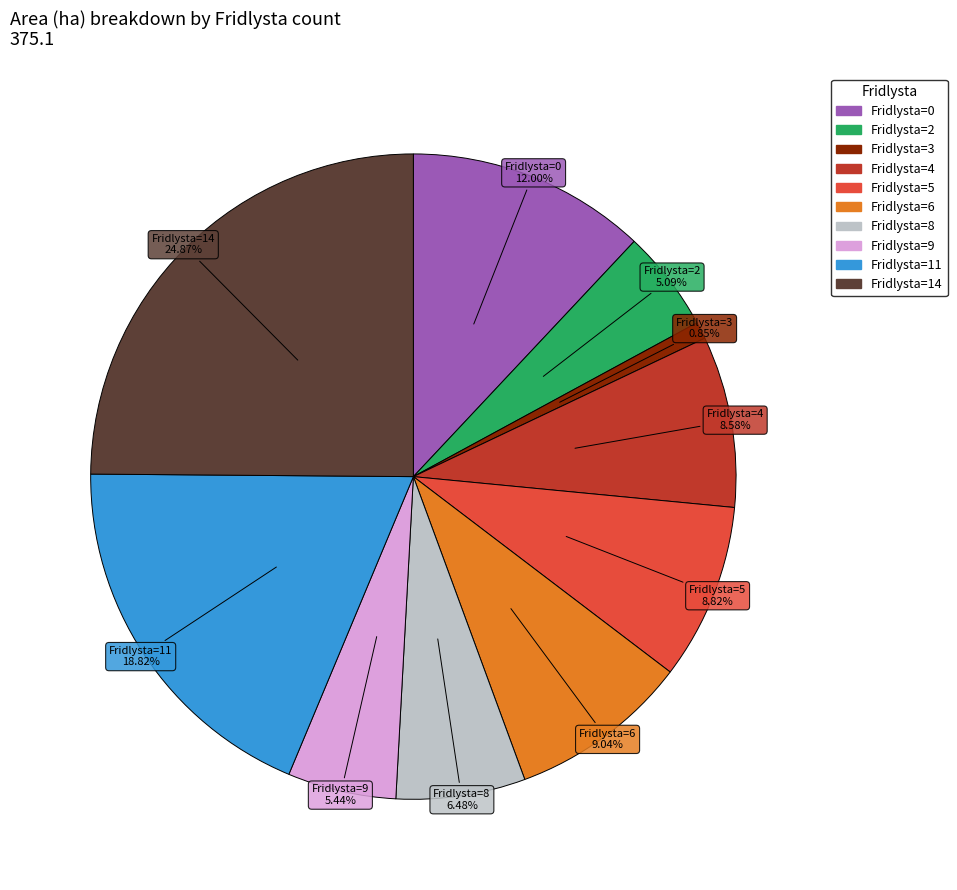

To the nearest percent, what is the difference between the largest and smallest slice percentages?

24%